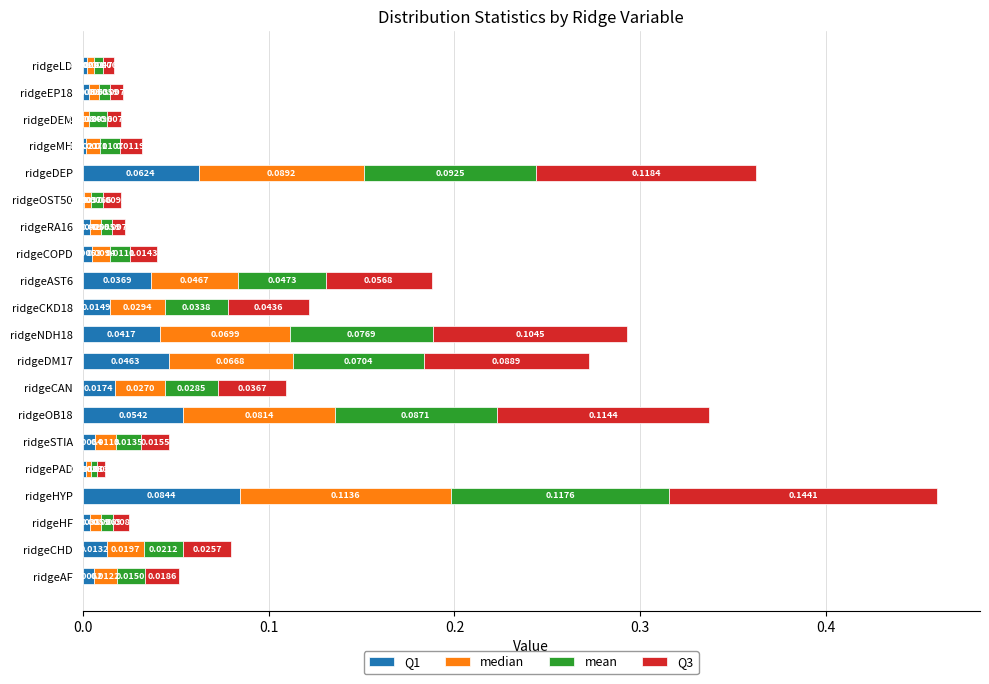

What is the total value across all series at ridgeHYP?

0.5